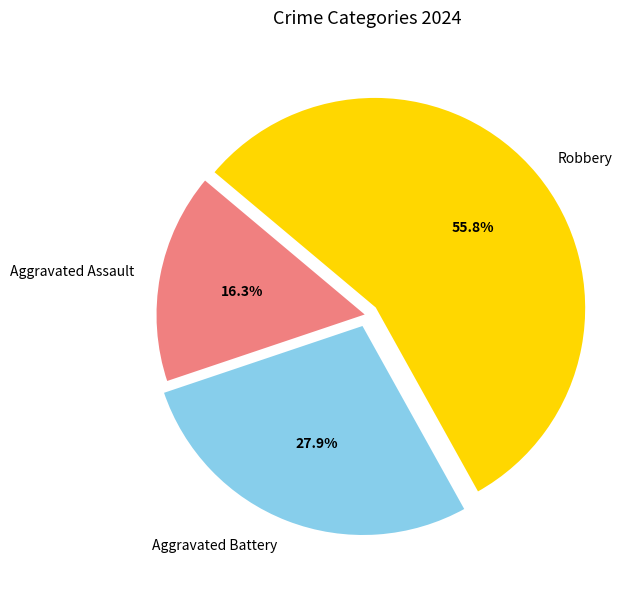

Is it true that Aggravated Assault is 9% of the pie?

False